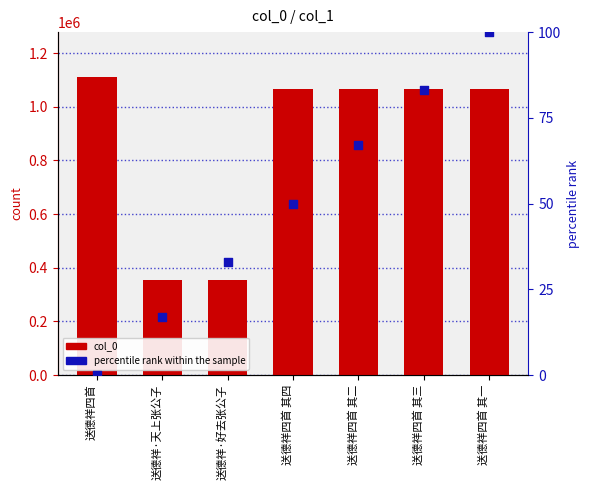

At how many categories does at least one series exceed 1083876?

1